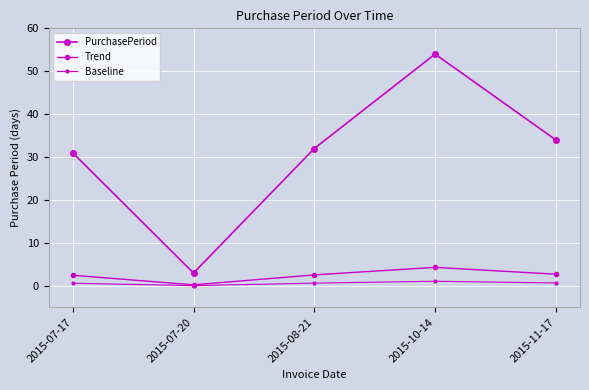

Reading left to right, transcribe all the data shown in this chart.

PurchasePeriod: 31.0	3.0	32.0	54.0	34.0
Trend: 2.5	0.2	2.6	4.3	2.7
Baseline: 0.6	0.1	0.6	1.1	0.7